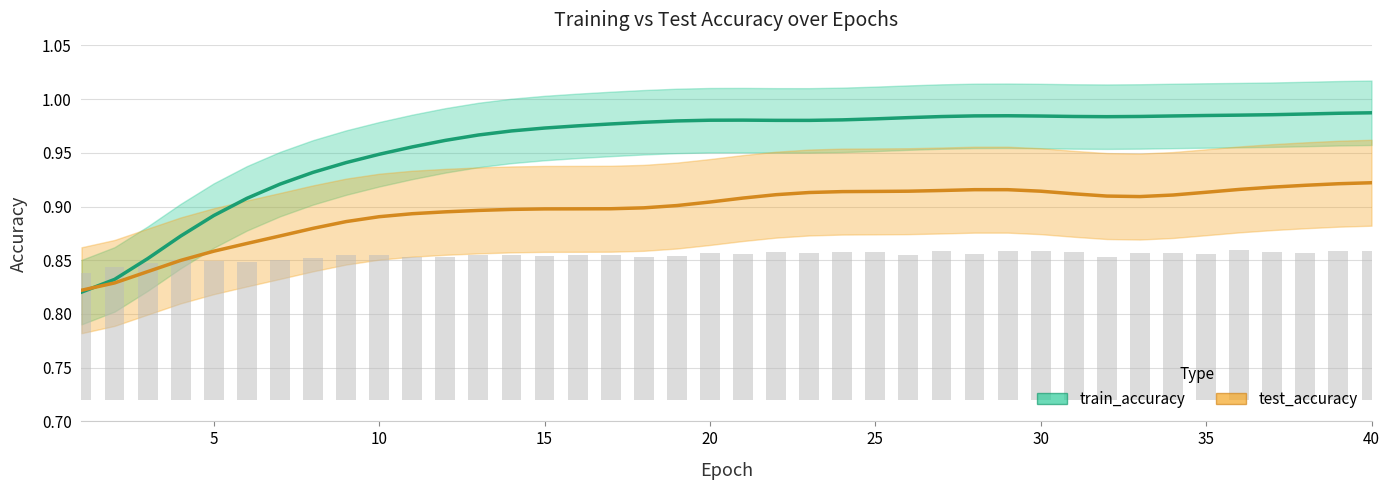

Which series has the largest total across all categories?

train_accuracy